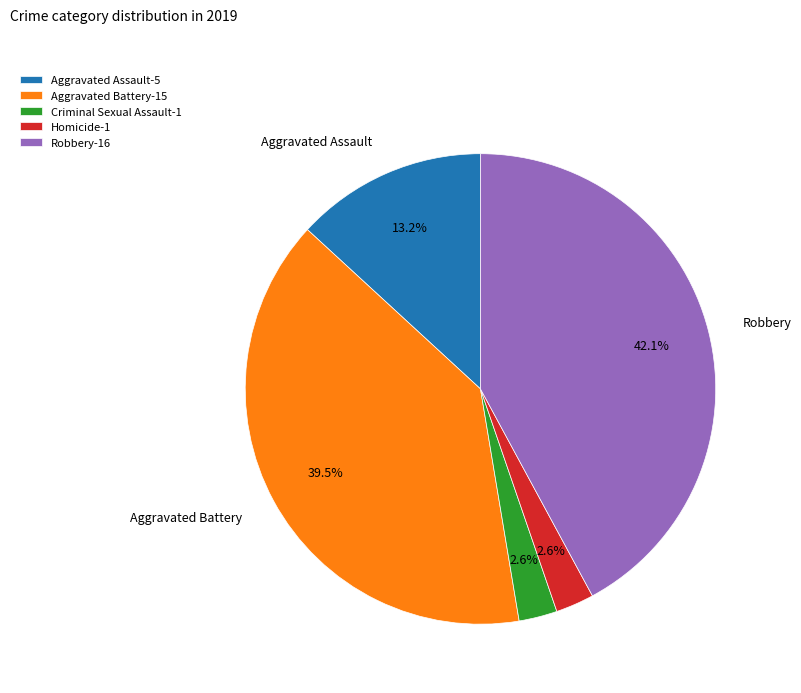

Is there any slice that represents more than half of the pie?

No